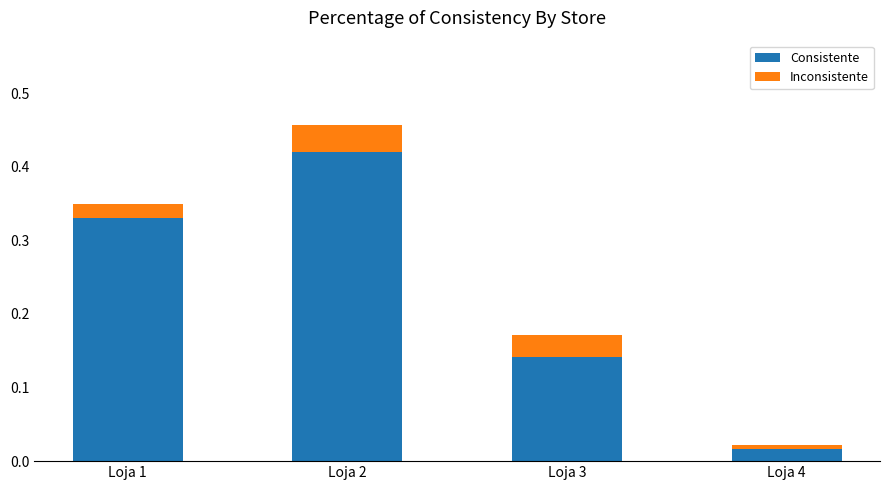

The value of Consistente at Loja 2 is 0.6. True or false?

False